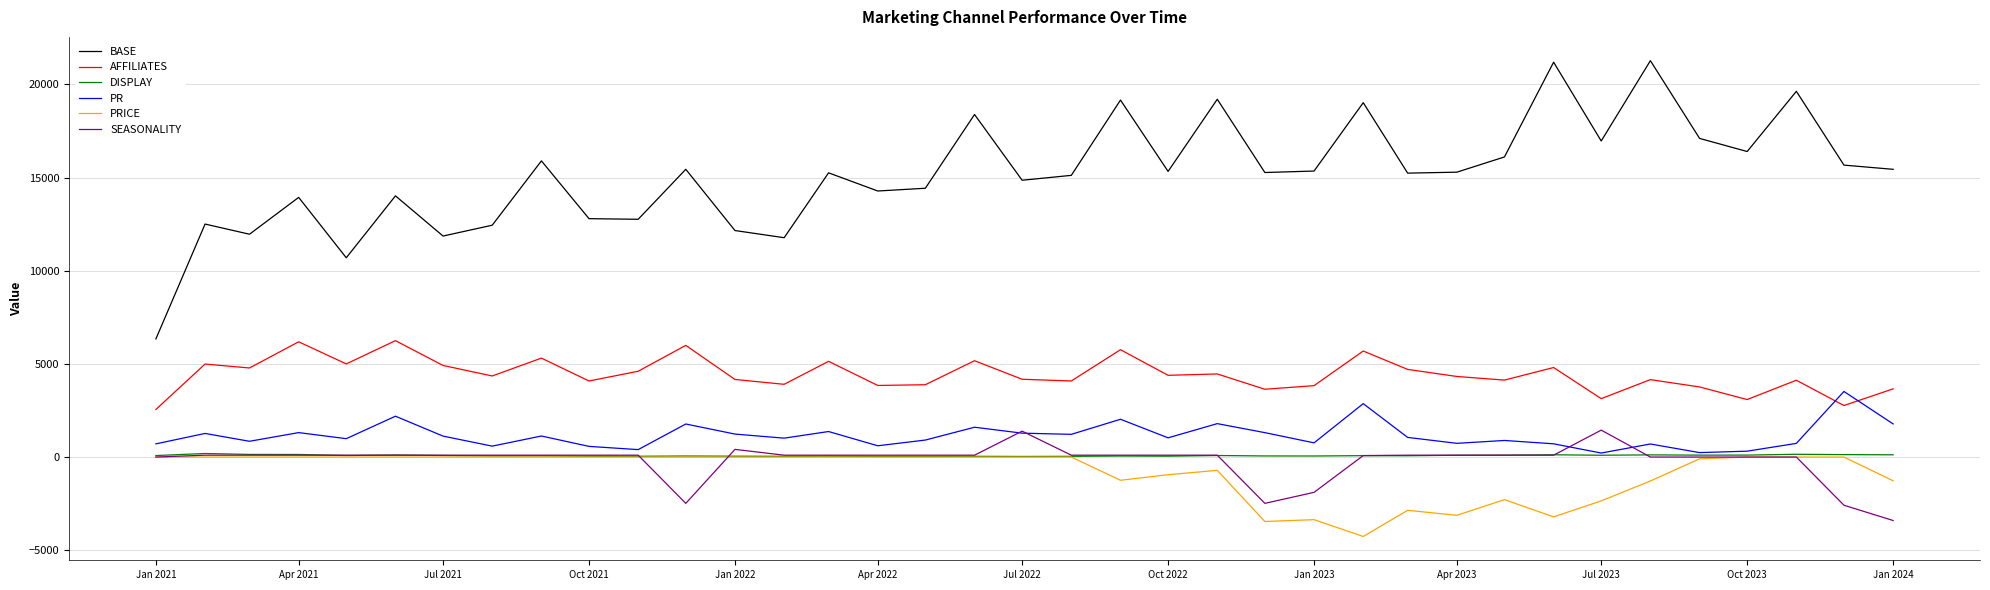

What is the greatest value displayed?

21275.1